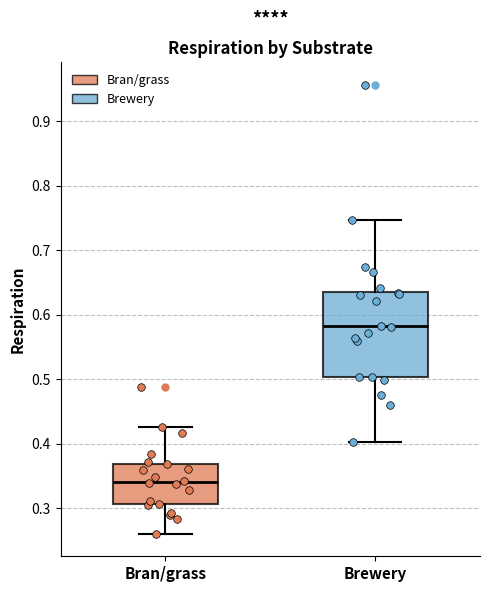

Which box has the lowest median line?

Bran/grass